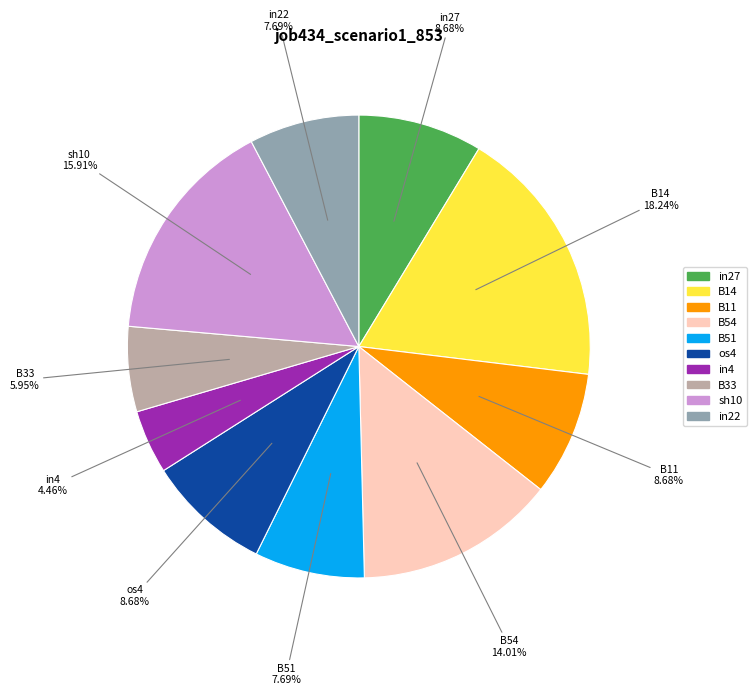

Is there a majority slice in this chart?

No